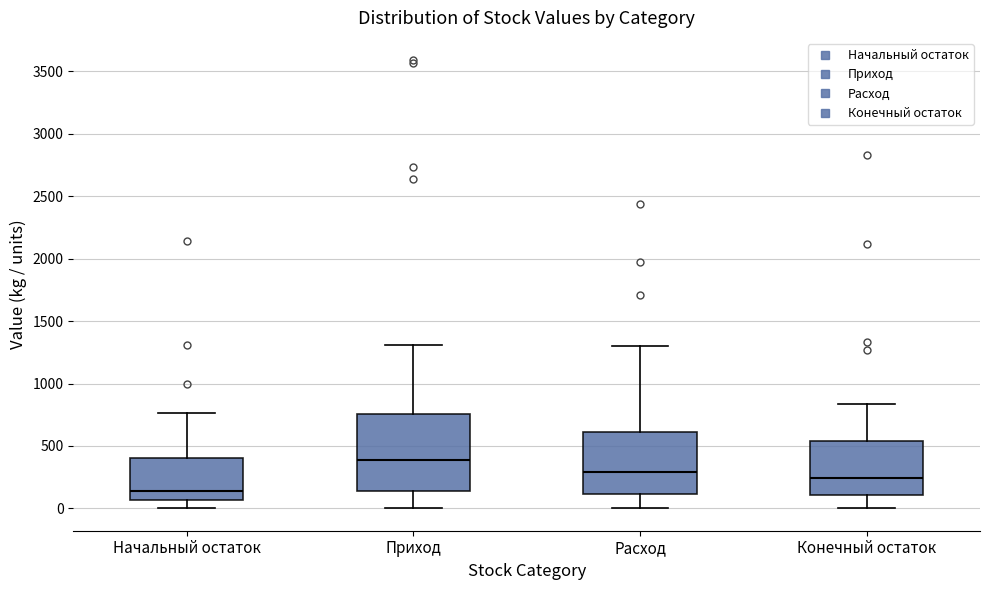

Which box has the highest median line?

Приход